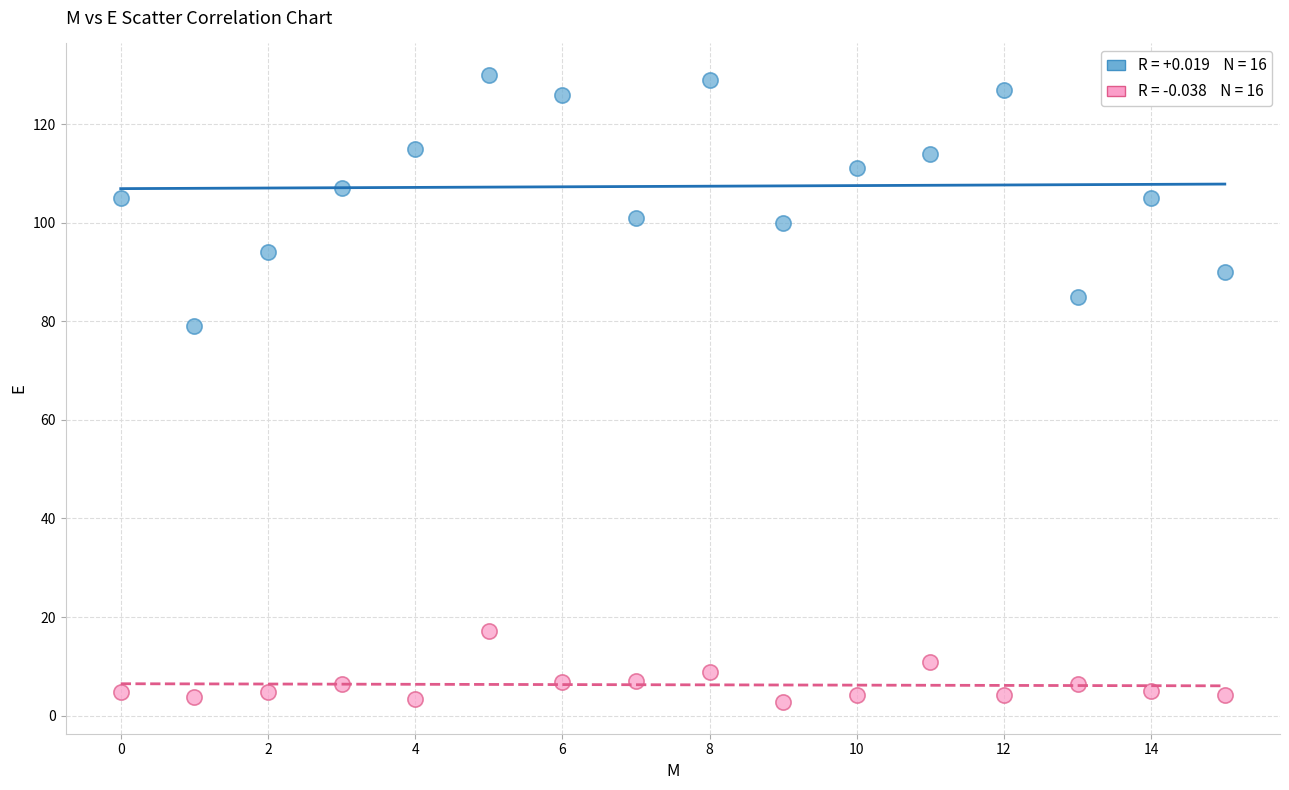

Across all series, what Y value is closest to 66?

79.0